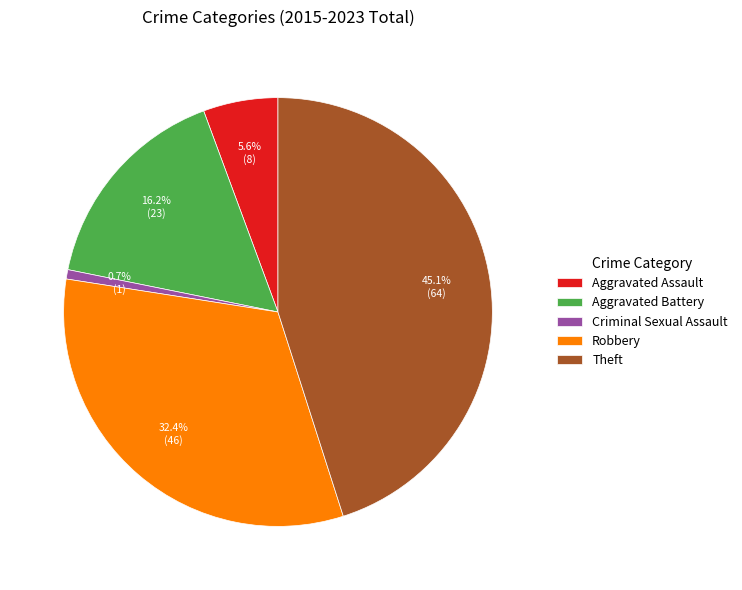

What is the smallest slice in the pie chart?

Criminal Sexual Assault